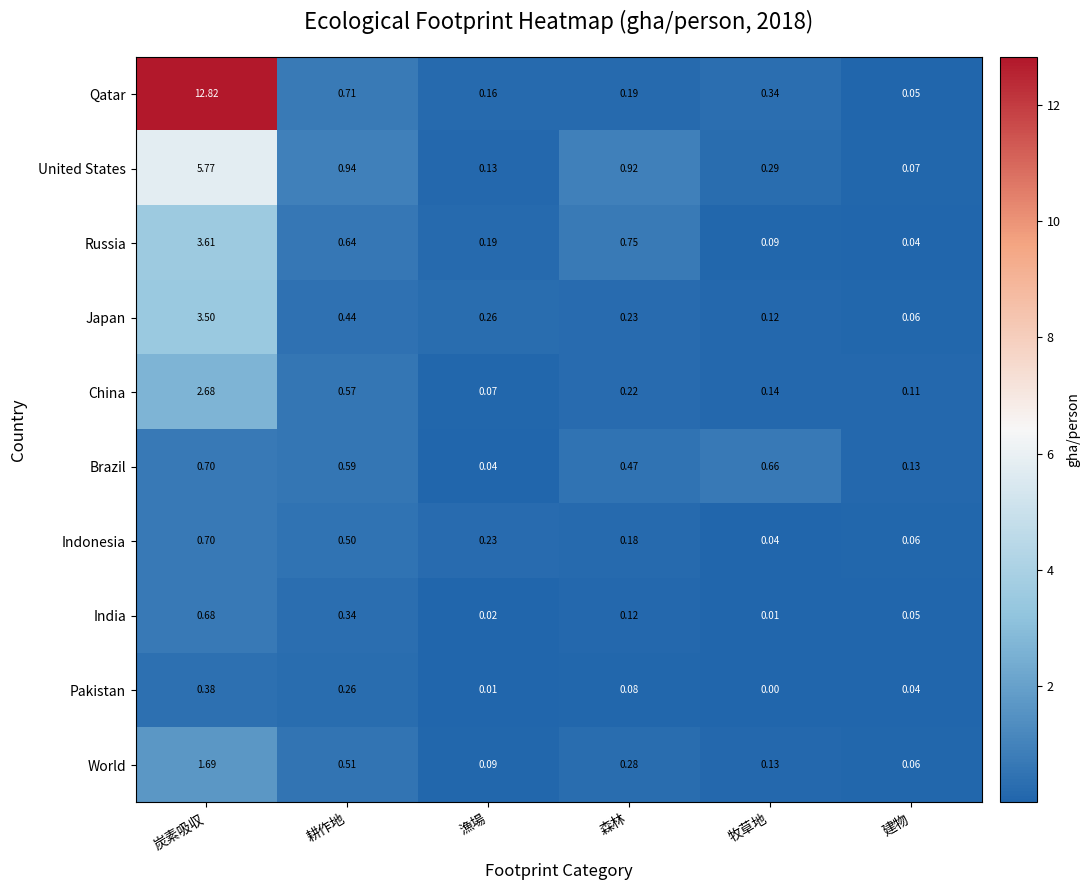

What is the greatest value displayed?

12.8